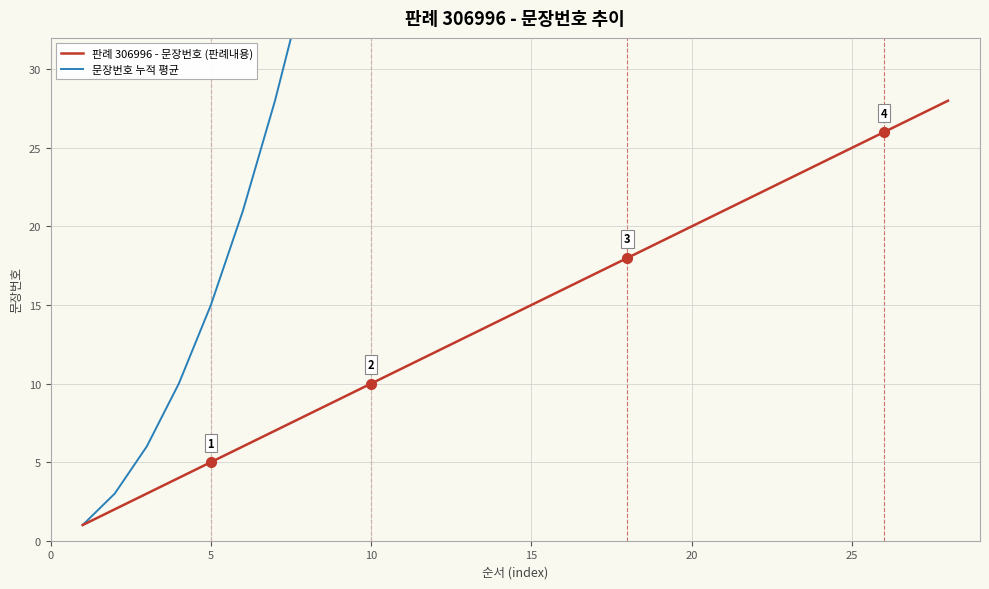

True or false: 판례 306996 - 문장번호 (판례내용) and 문장번호 누적 평균 cross at least once.

False